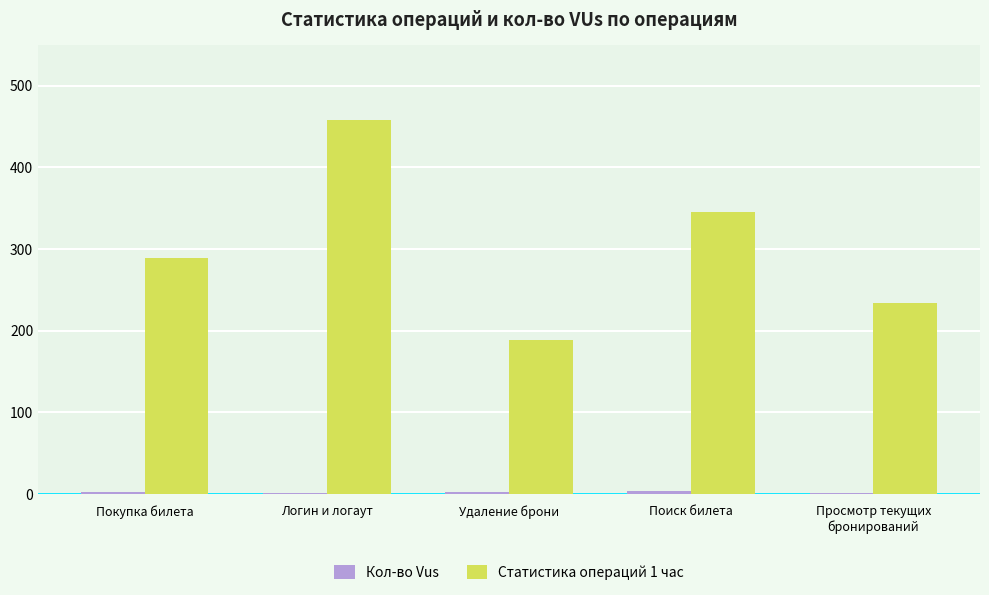

Which label corresponds to the largest value in the chart?

Логин и логаут